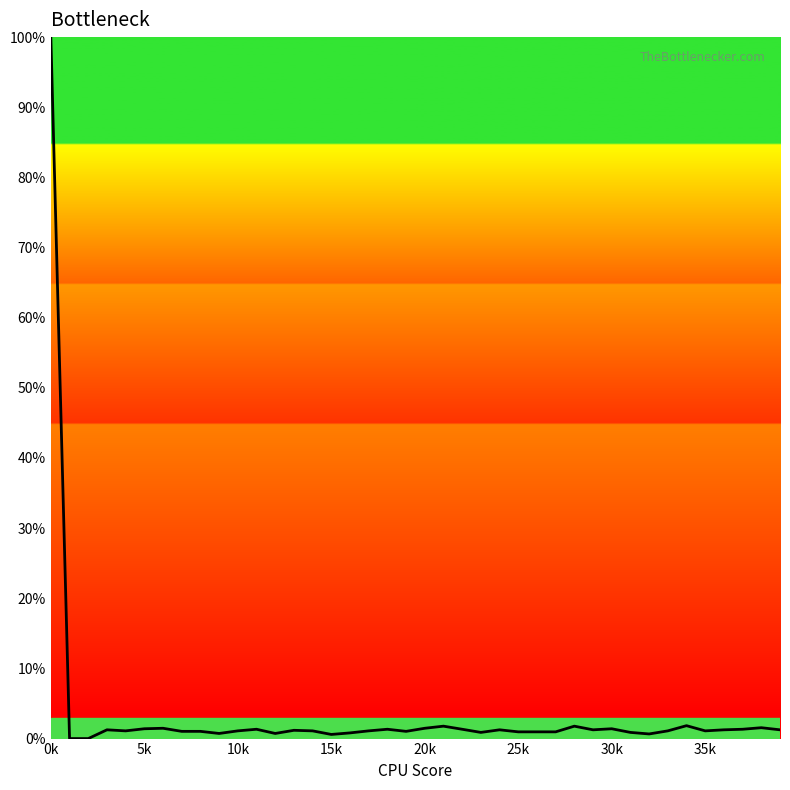

What is the greatest value displayed?

100.0